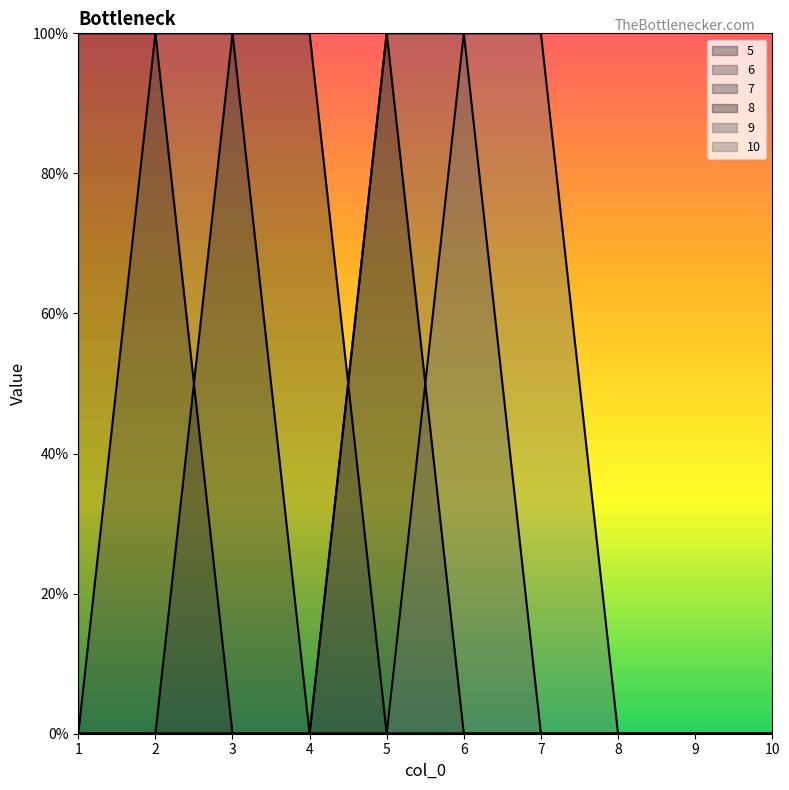

Which category has the lowest value across all series?

3